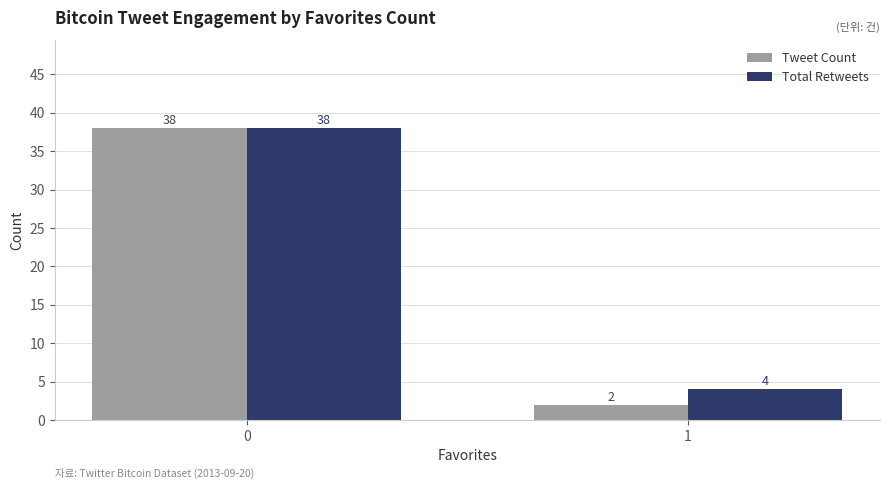

How many bars are there in total?

4